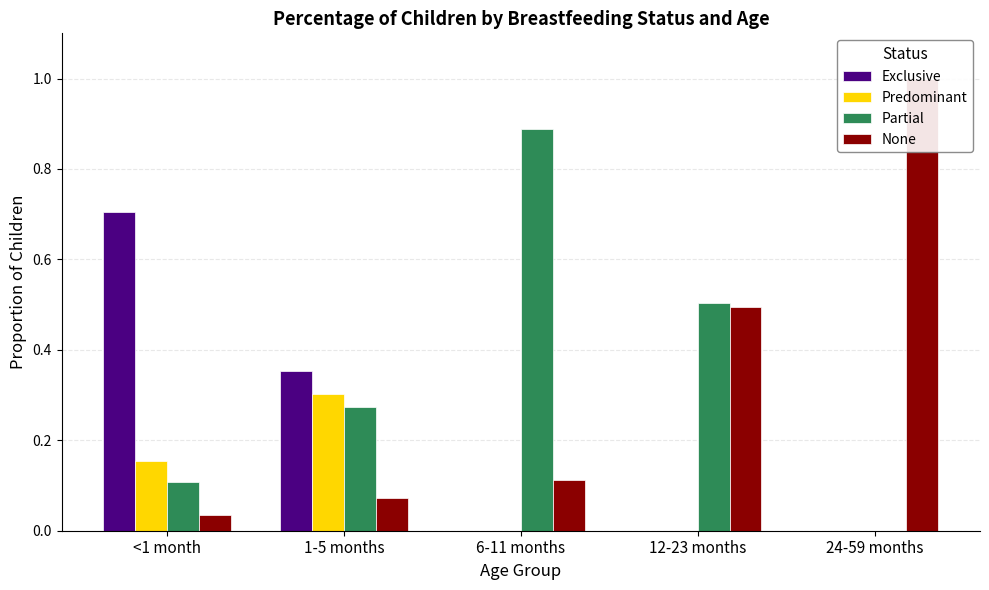

What is the greatest value displayed?

1.0